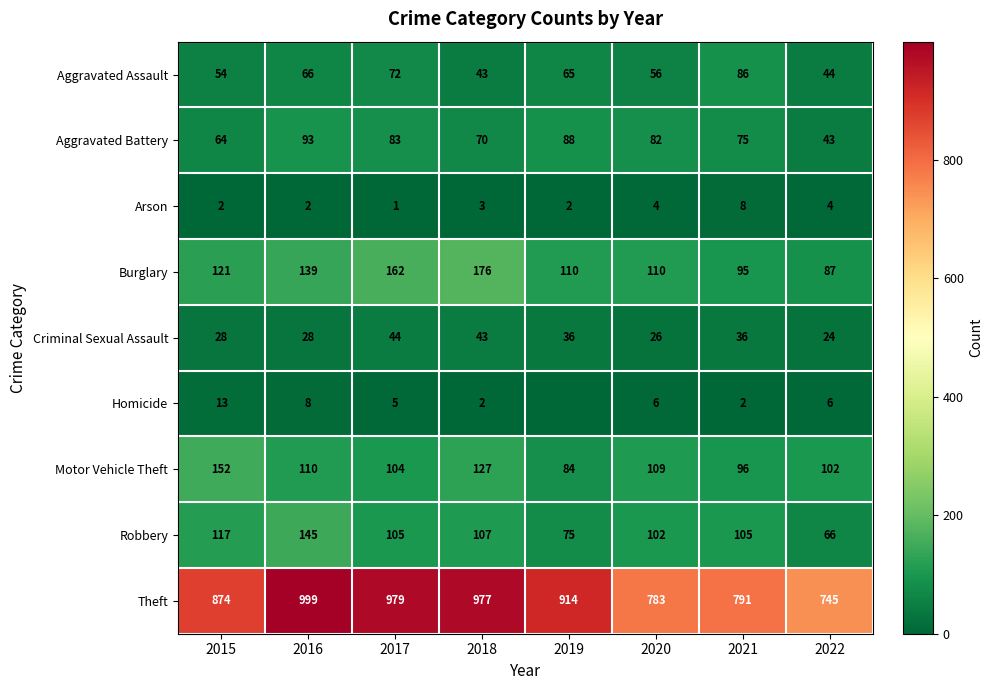

At how many categories does at least one series exceed 203?

8